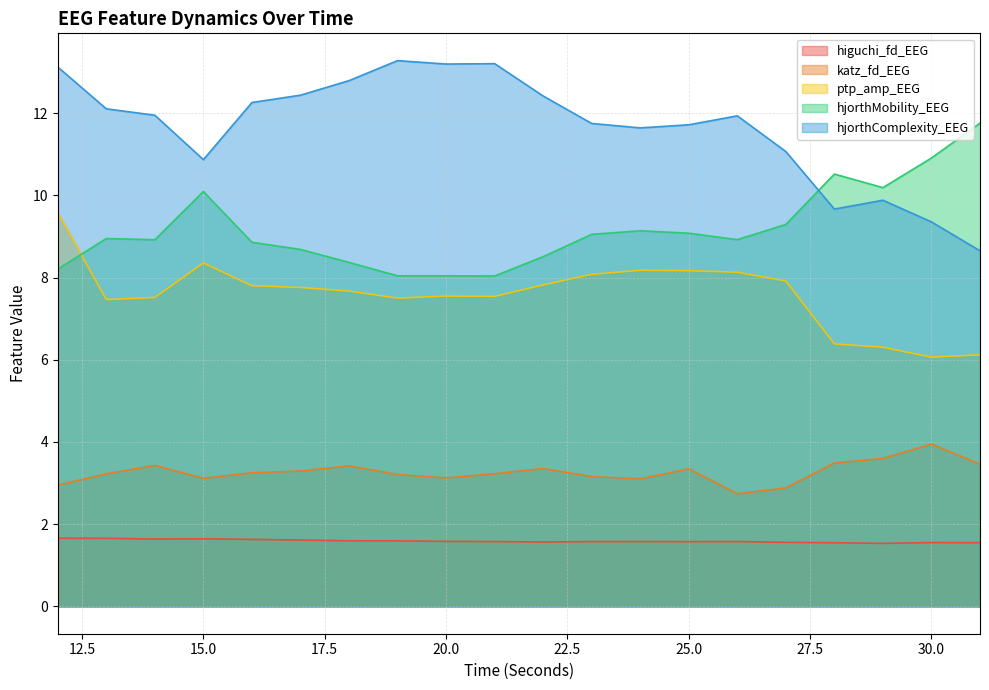

What is the smallest value displayed?

1.5